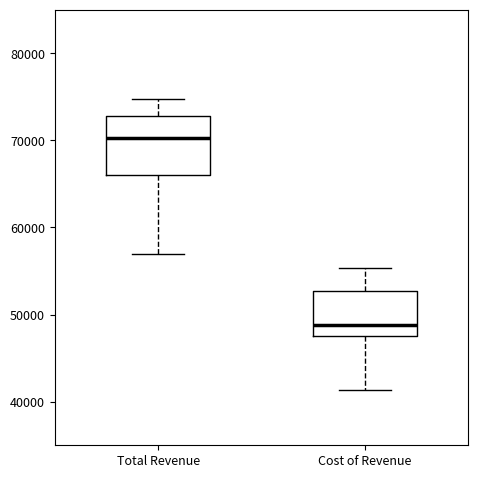

Reading left to right, read every box against the y-axis: the position of its median line, the range the box covers, and the ends of its whiskers. The values are not printed on the chart, so give them approximately, as read against the axis.

Total Revenue: median 70000, box 66000 to 73000, whiskers 57000 to 75000
Cost of Revenue: median 49000, box 48000 to 53000, whiskers 41000 to 55000